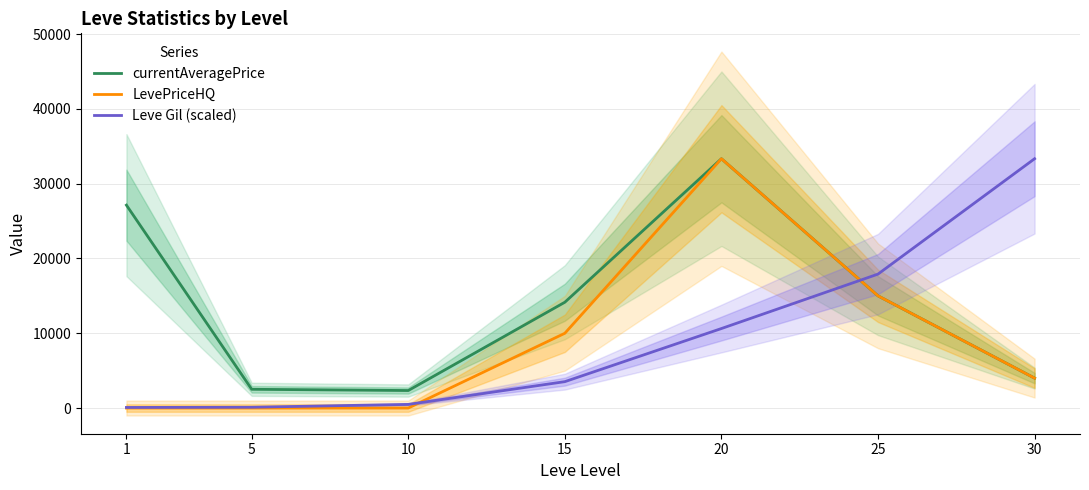

Which series has the largest total across all categories?

currentAveragePrice